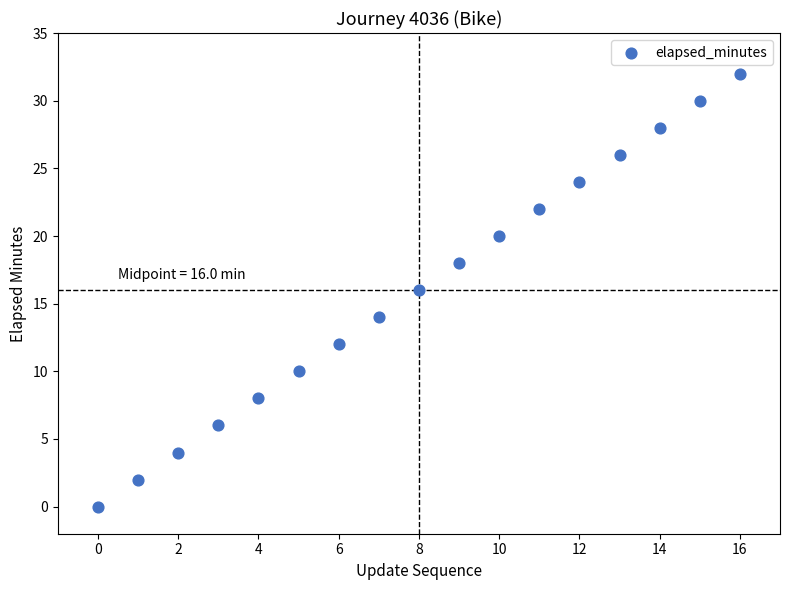

What is the range of Y values (max minus min)?

32